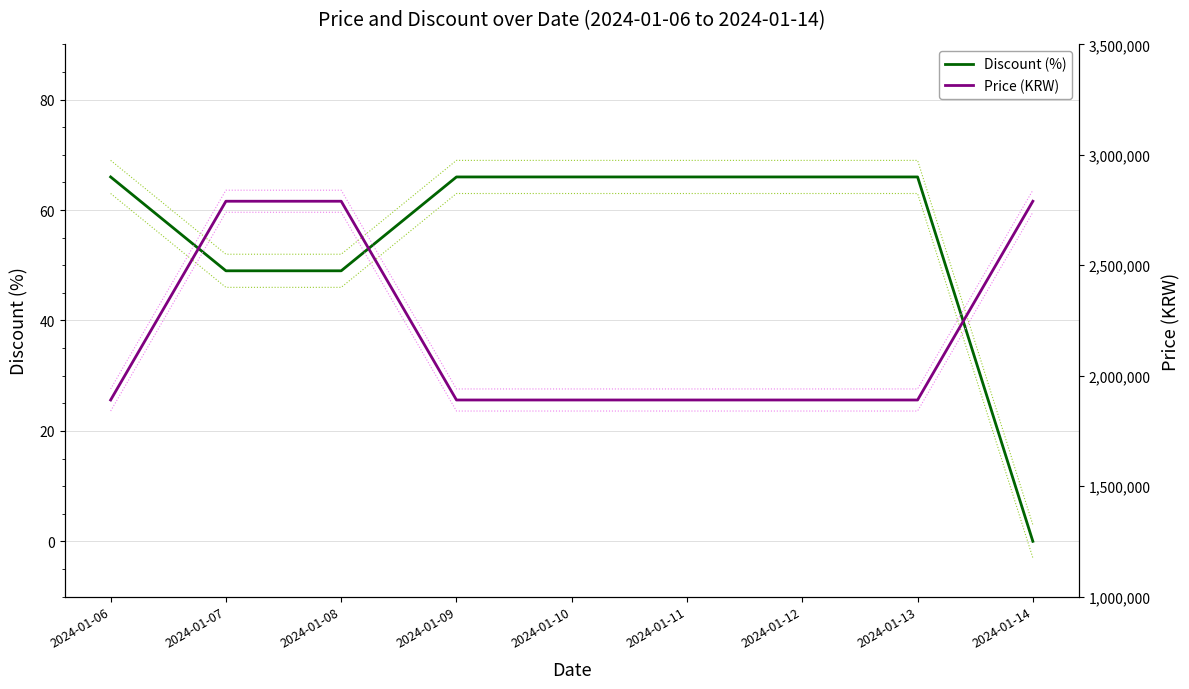

True or false: Discount has a value of 45 at 2024-01-11.

False